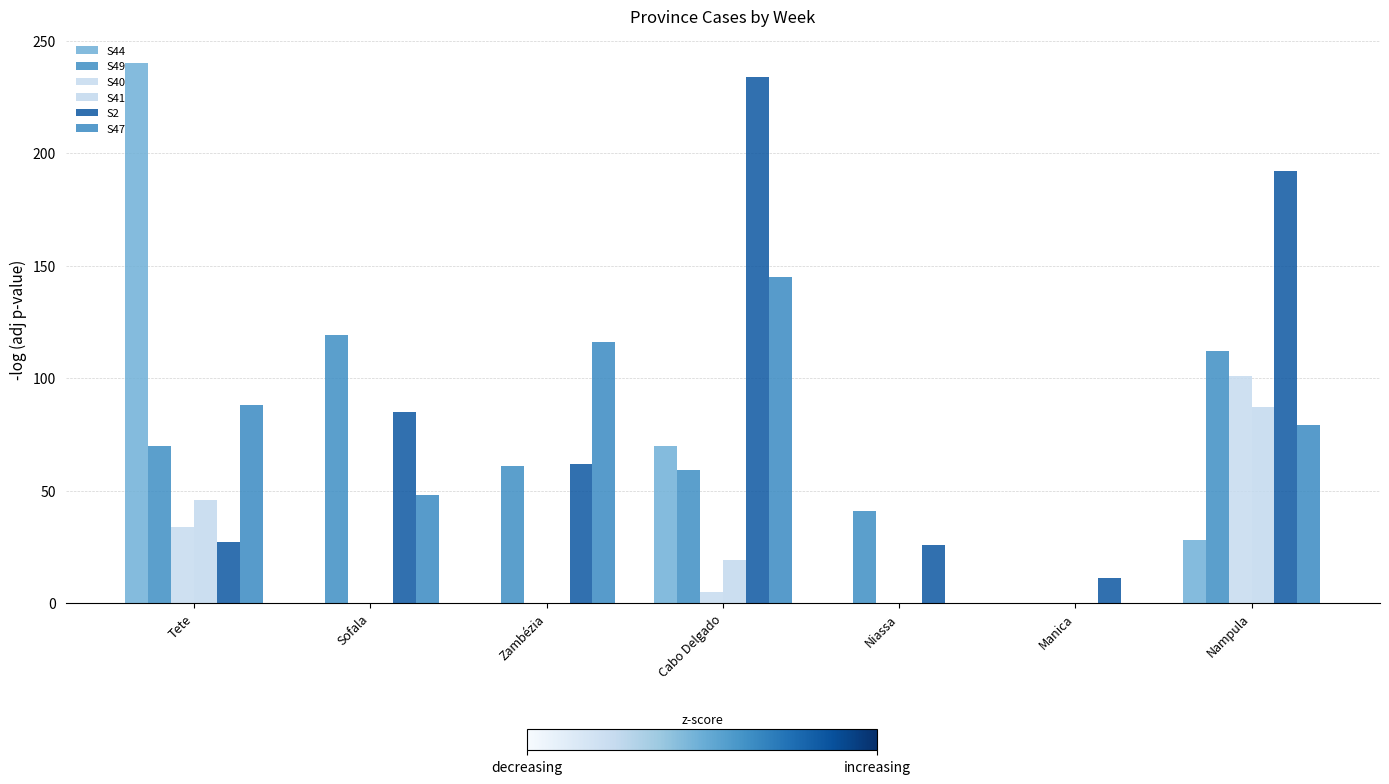

How many series are shown in this chart?

6